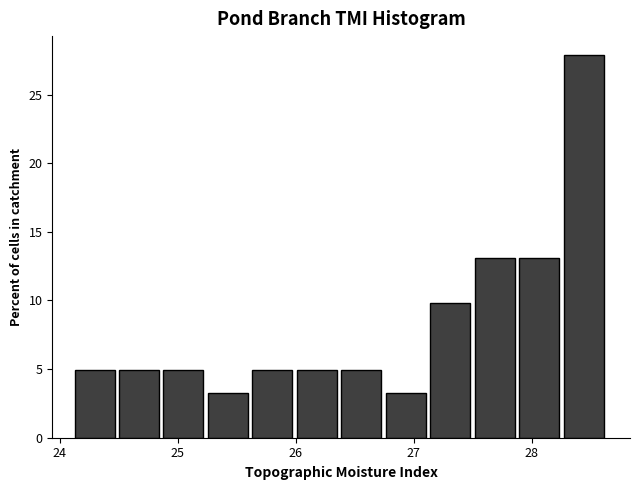

Around what value on the x-axis is the tallest bar? Give the approximate position of its centre, as read against the axis.

28.4